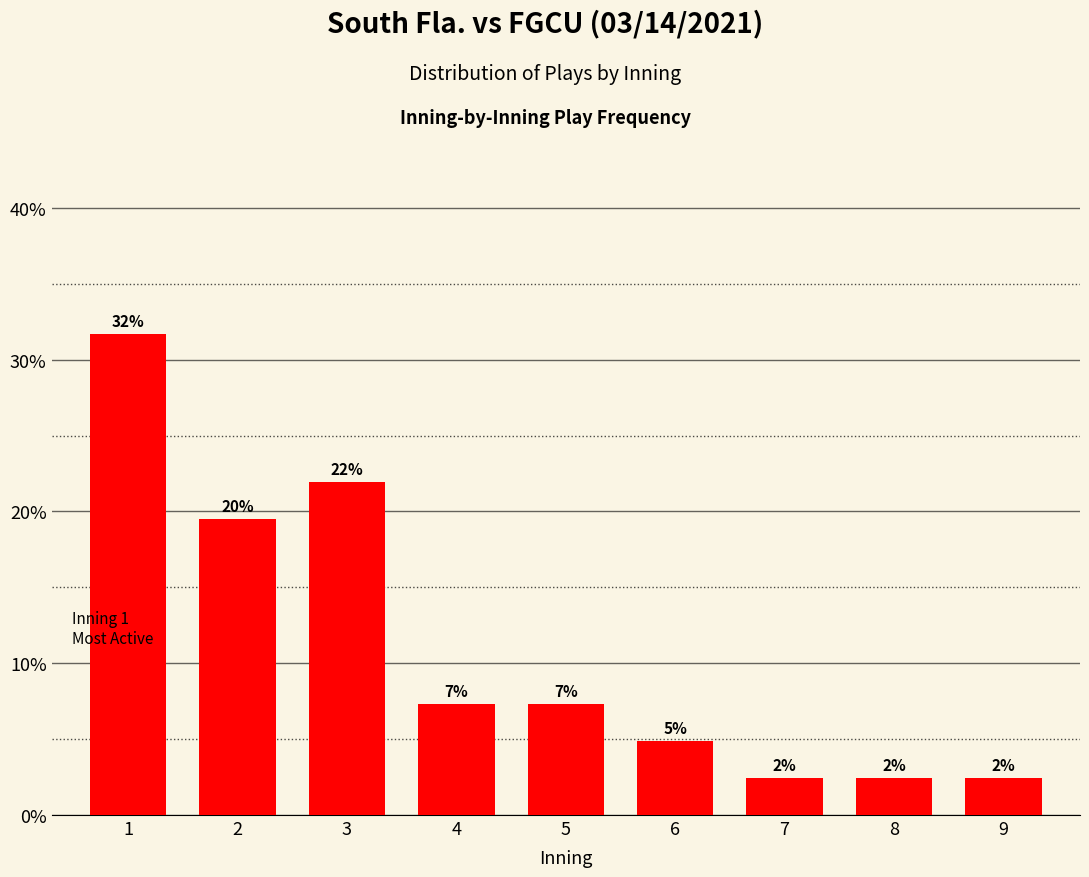

What is the change in value from 3 to 6?

-17.1